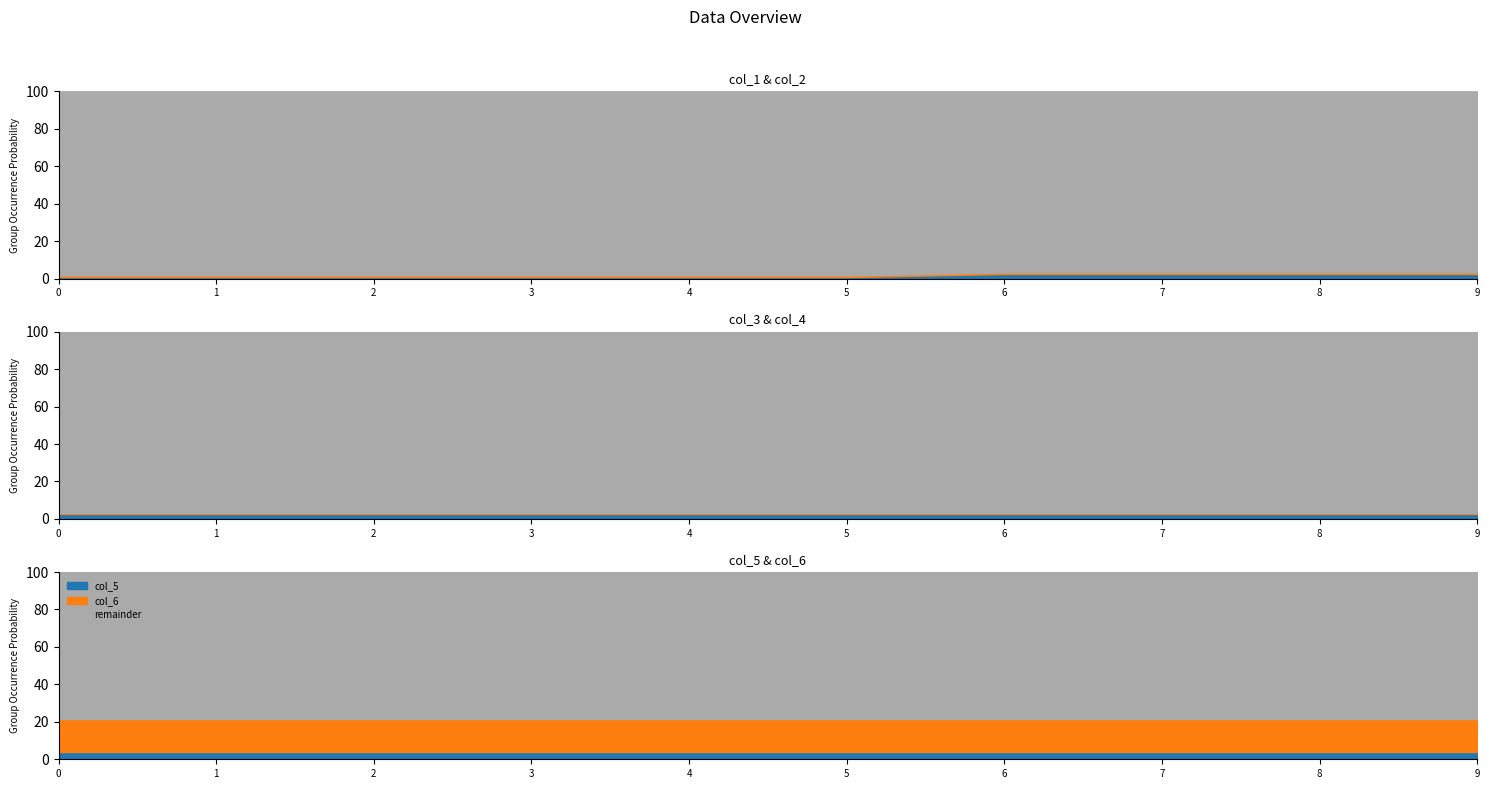

How many categories are shown in the chart?

10